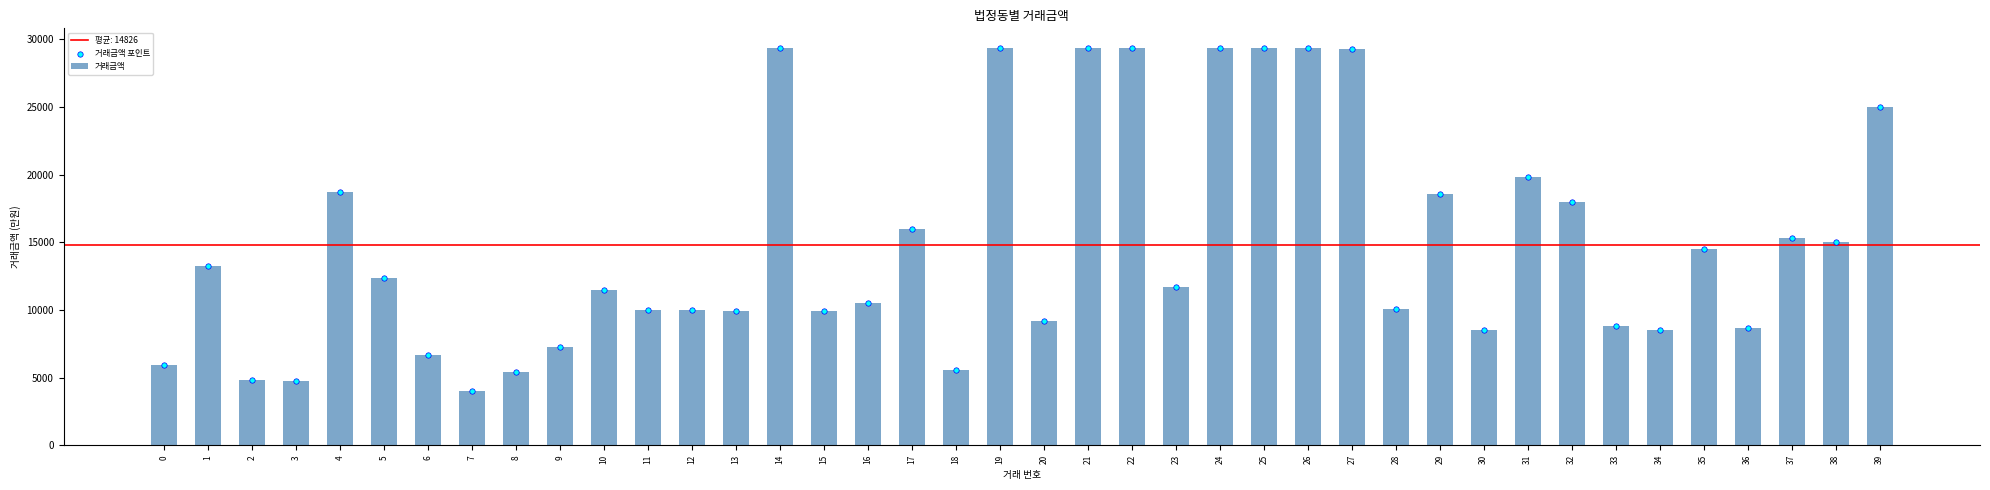

Which series contains the lowest Y value?

거래금액